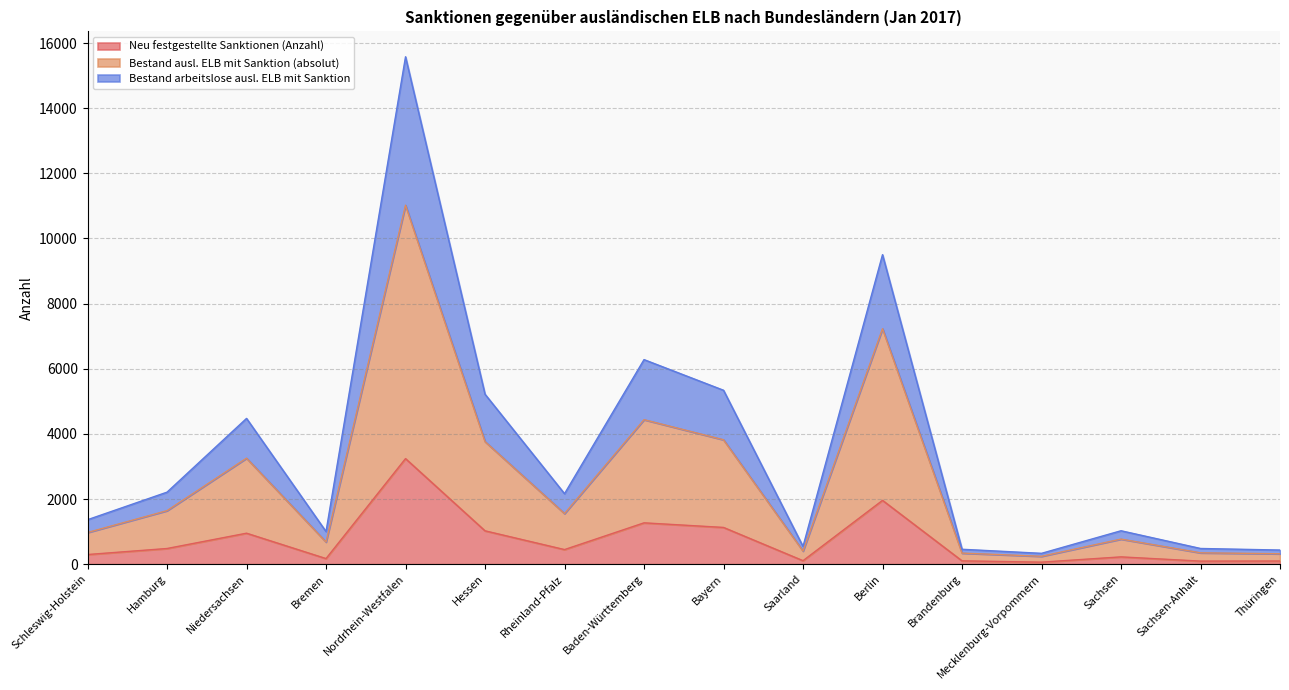

At which category does Bestand arbeitslose ausl. ELB mit Sanktion reach its first local valley?

Bremen